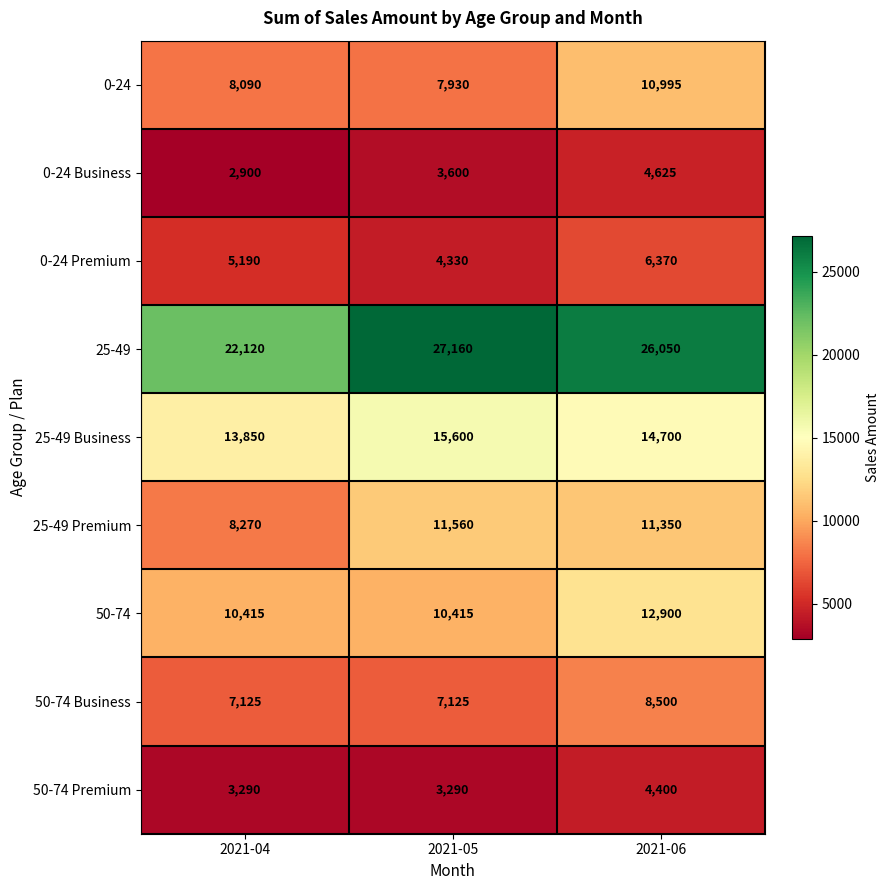

At which label is 0-24 Business closest to 3762?

2021-05